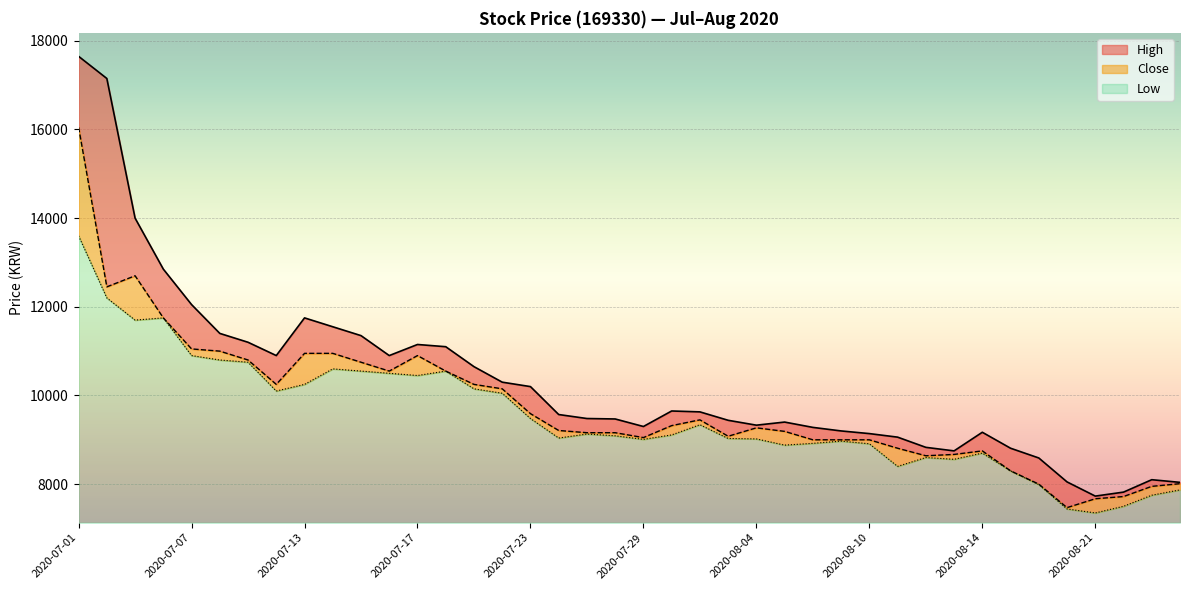

What is the label of the 7th point from the right?

2020-08-18